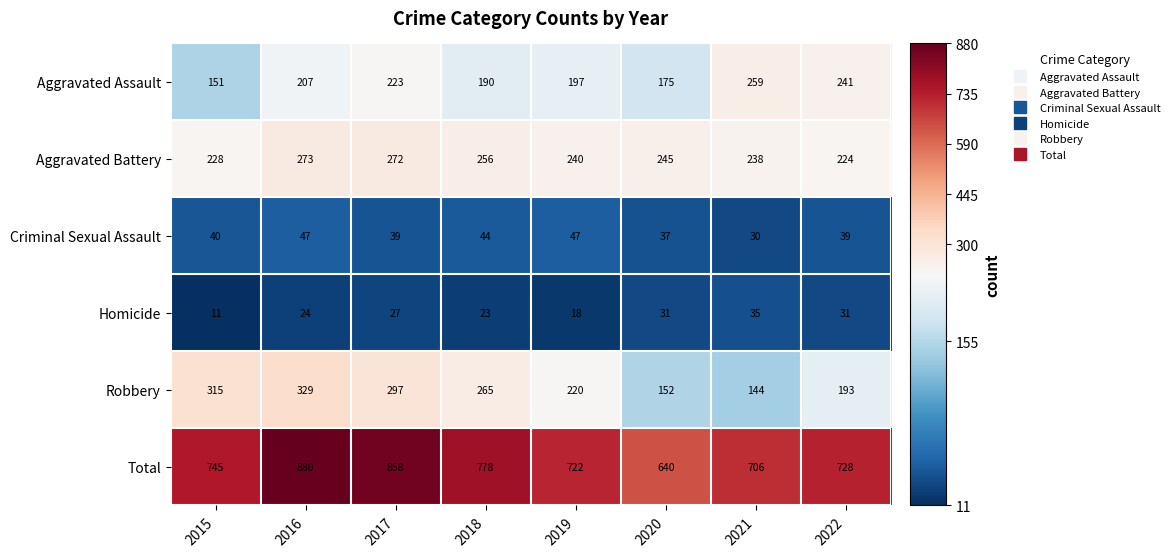

What is the difference between the second highest and minimum values in the Aggravated Assault series?

90